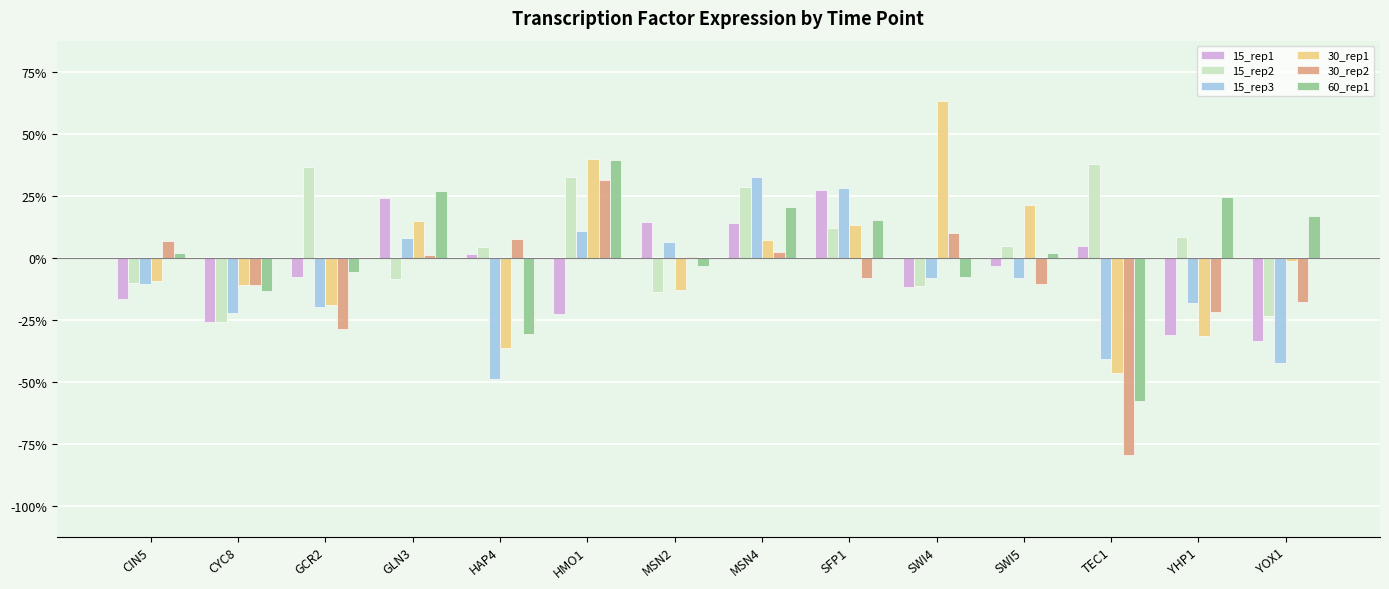

What is the label of the 8th bar from the right?

MSN2